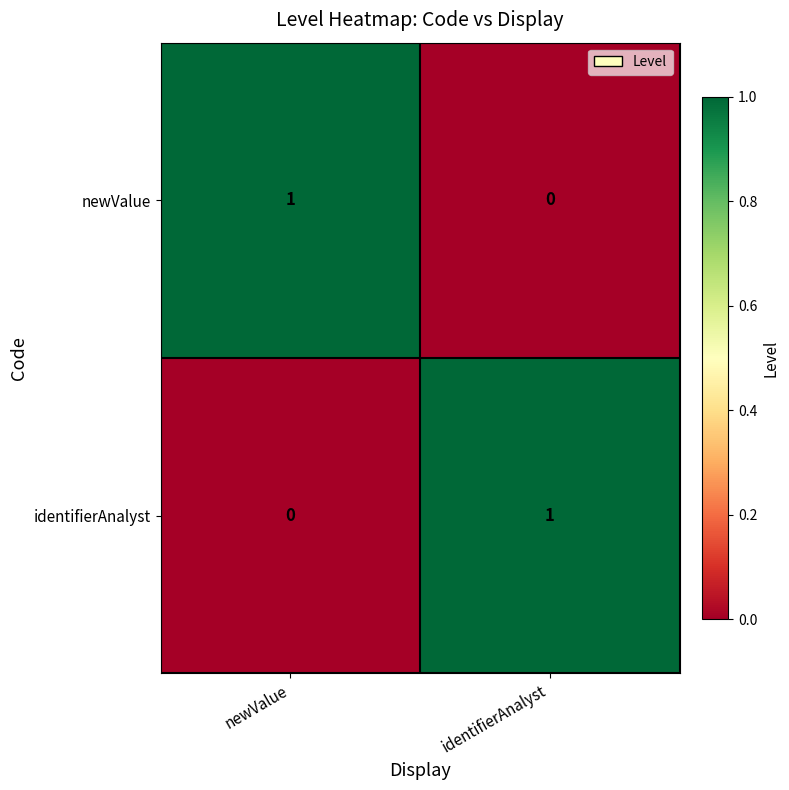

Rank the series at identifierAnalyst from lowest to highest value.

newValue, identifierAnalyst